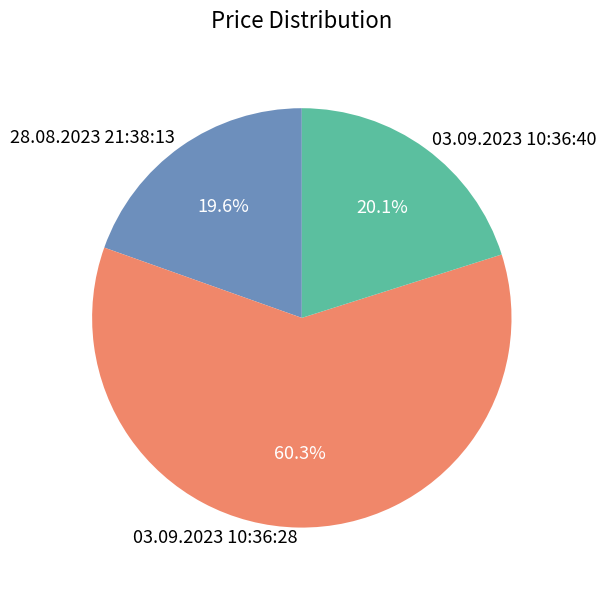

Count the number of slices in the pie.

3